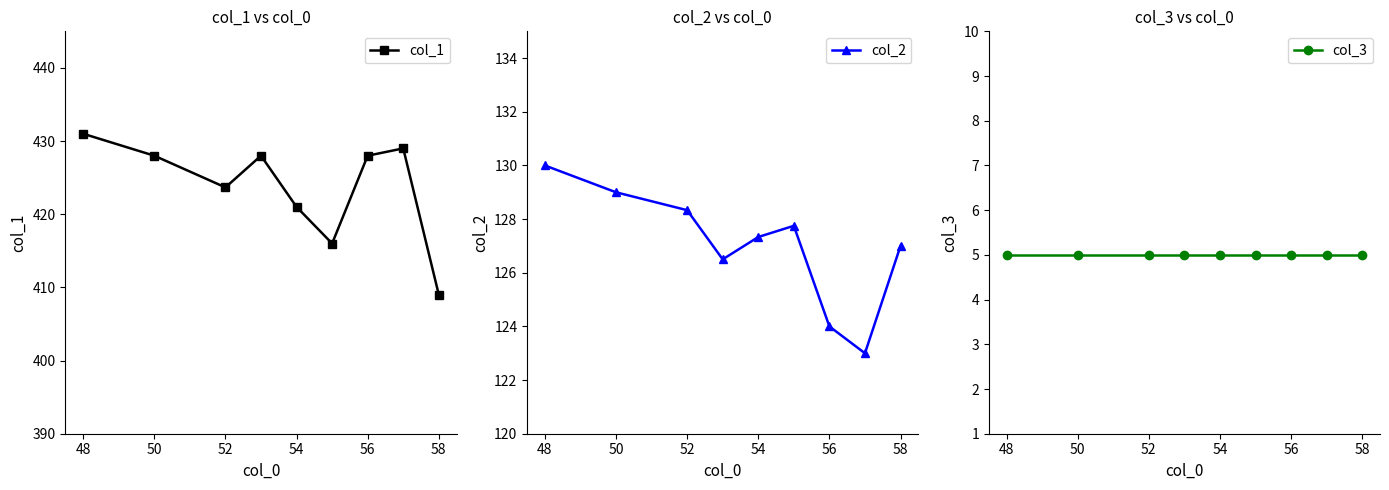

True or false: col_1 has a value of 421.0 at 54.

True